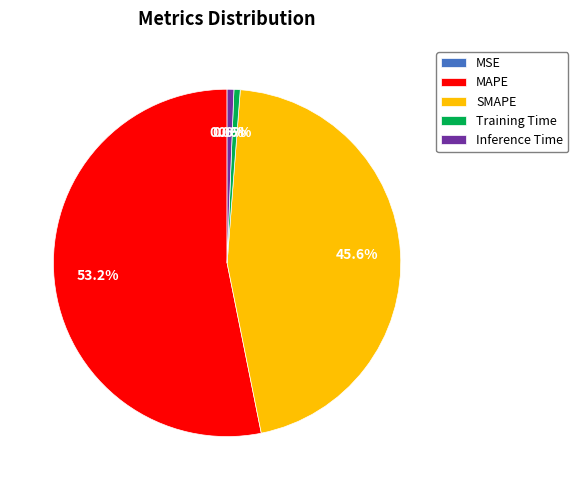

Which category accounts for the majority?

MAPE